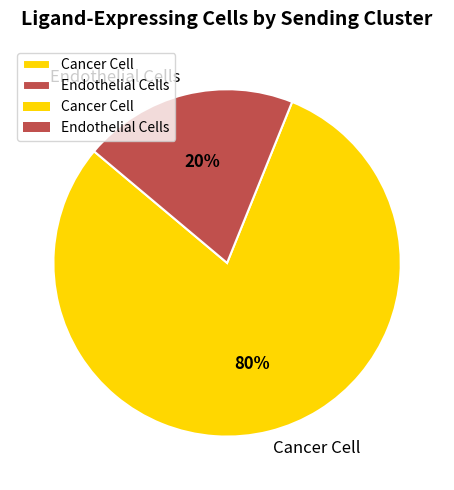

Combined, do Cancer Cell and Endothelial Cells account for over 50%?

Yes